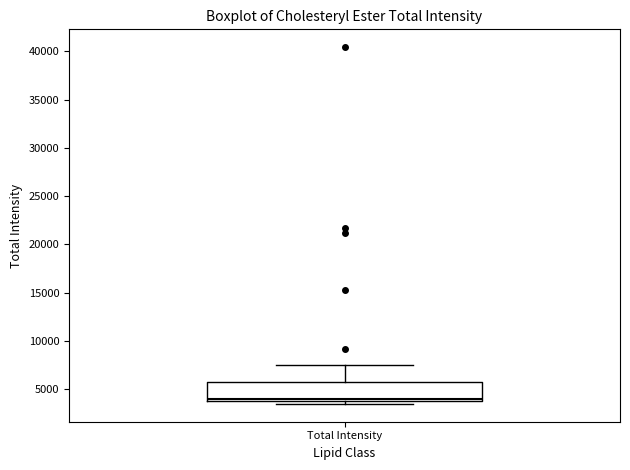

Transcribe this box plot: give where the median line is, the range the box spans, and where the two whiskers end, as read against the y-axis. The values are not printed on the chart, so give them approximately, as read against the axis.

median 4000 (just above the box's lower edge), box 4000 to 6000, whiskers 3500 to 7500